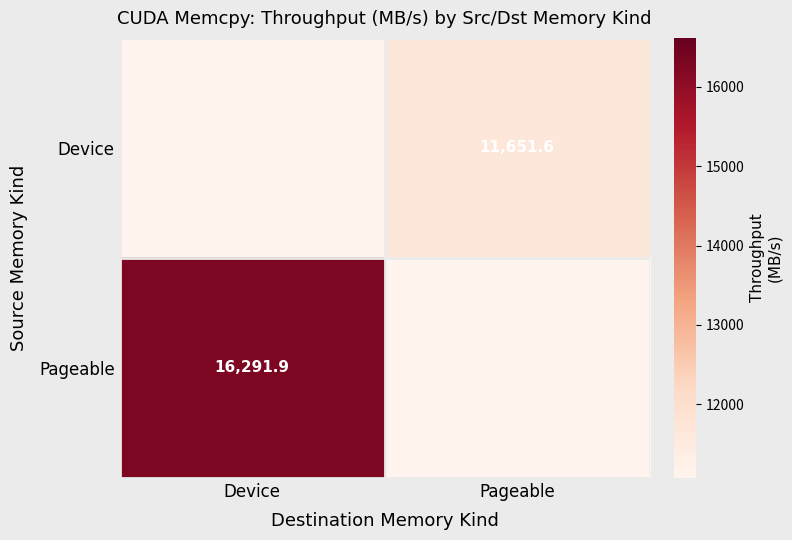

Is it true that Pageable equals 16291.9 at Device?

True